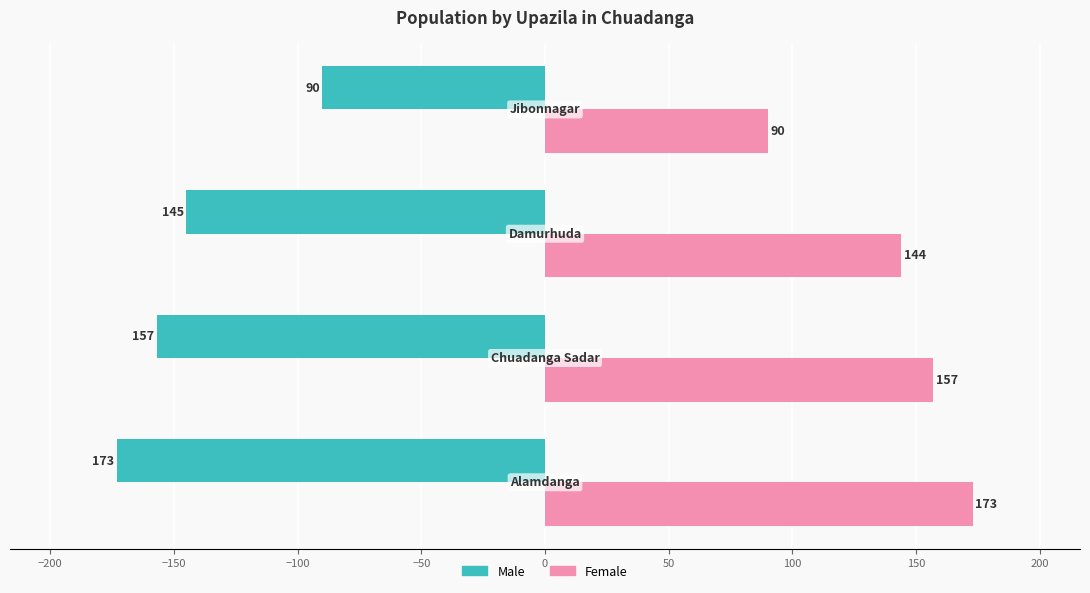

Count the Female values in the range 144 to 173.

3